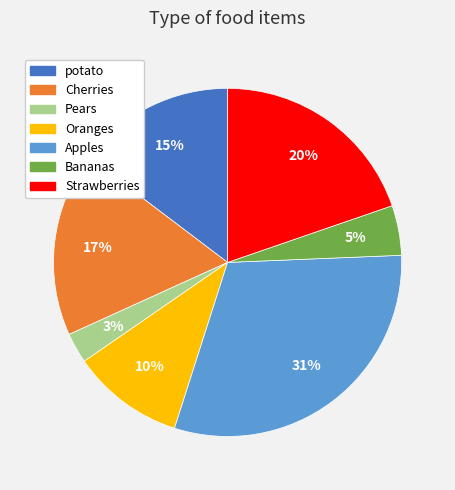

Do Pears and Cherries together represent more than half of the pie?

No